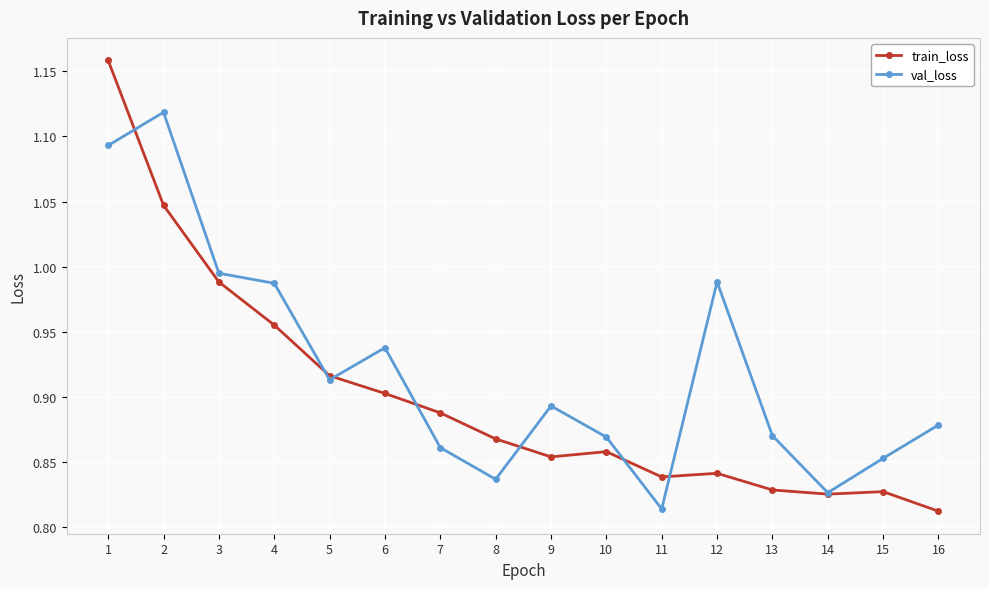

Where is the first local minimum for val_loss?

5